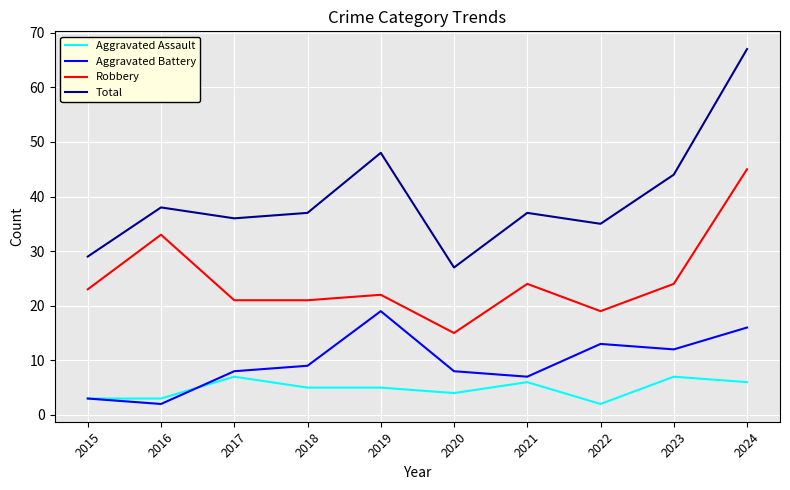

What is the difference between the maximum and minimum values in the Robbery series?

30